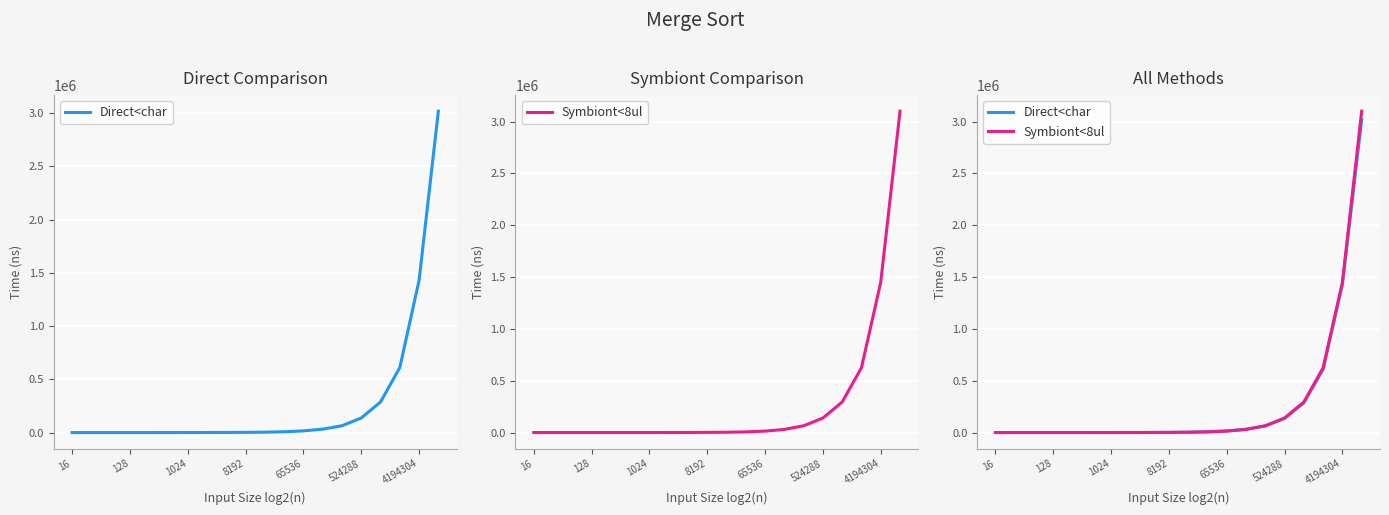

Reading left to right, extract all data points from this chart.

Direct<char: 1.0	2.5	5.8	13.1	30.3	68.3	151.2	331.1	721.6	1582.1	3418.9	7320.6	15652.0	31942.7	63899.2	136677.4	287002.1	610003.3	1429078.1	3017966.3
Symbiont<8ul: 0.9	2.1	4.9	11.2	26.7	58.5	131.3	291.6	634.0	1398.2	2977.8	6408.4	13709.5	30059.8	65394.0	139801.2	295000.0	625000.0	1450000.0	3100000.0